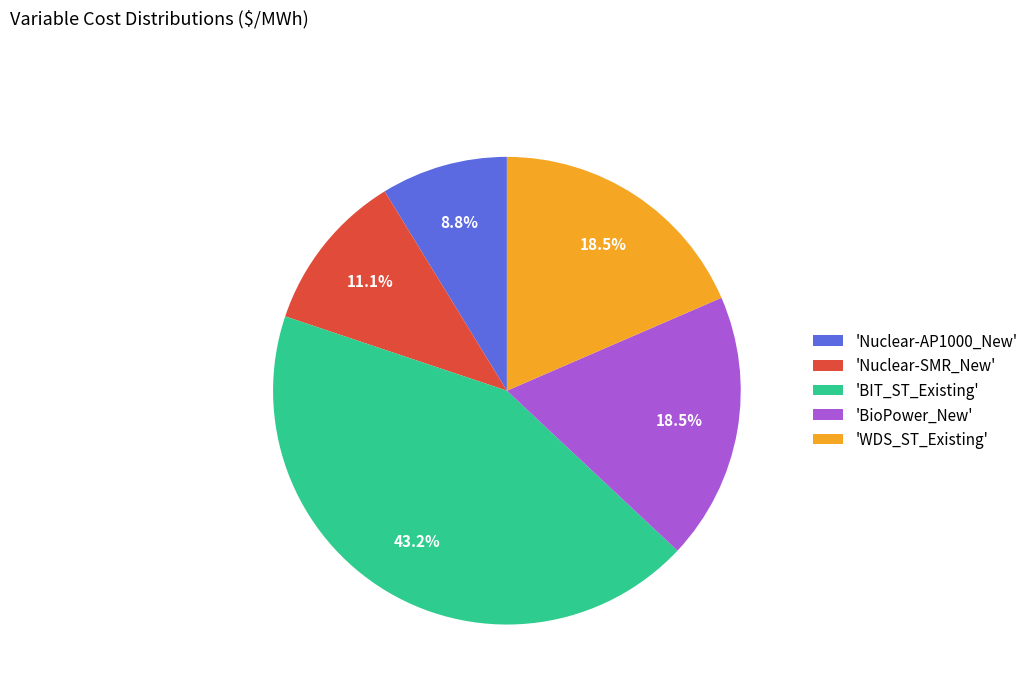

Does any single category account for the majority?

No